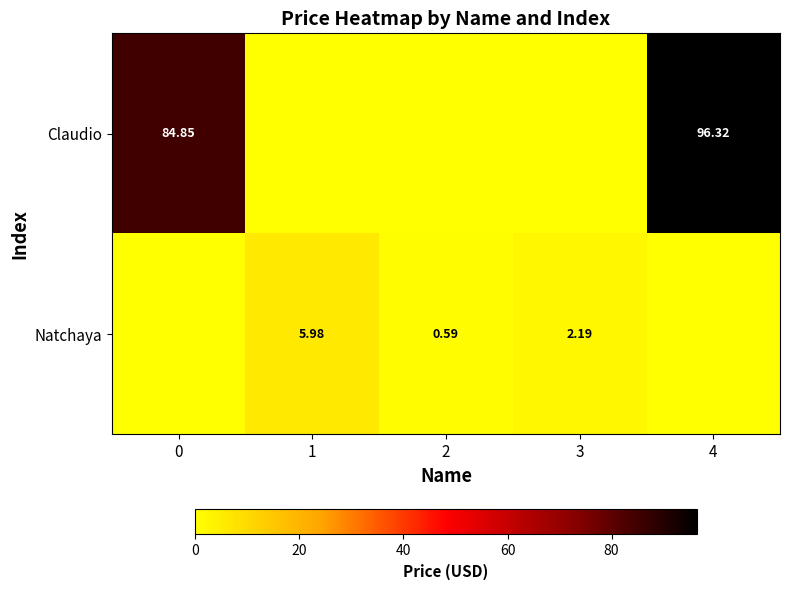

What is the difference between the maximum and minimum values in the Natchaya series?

6.0